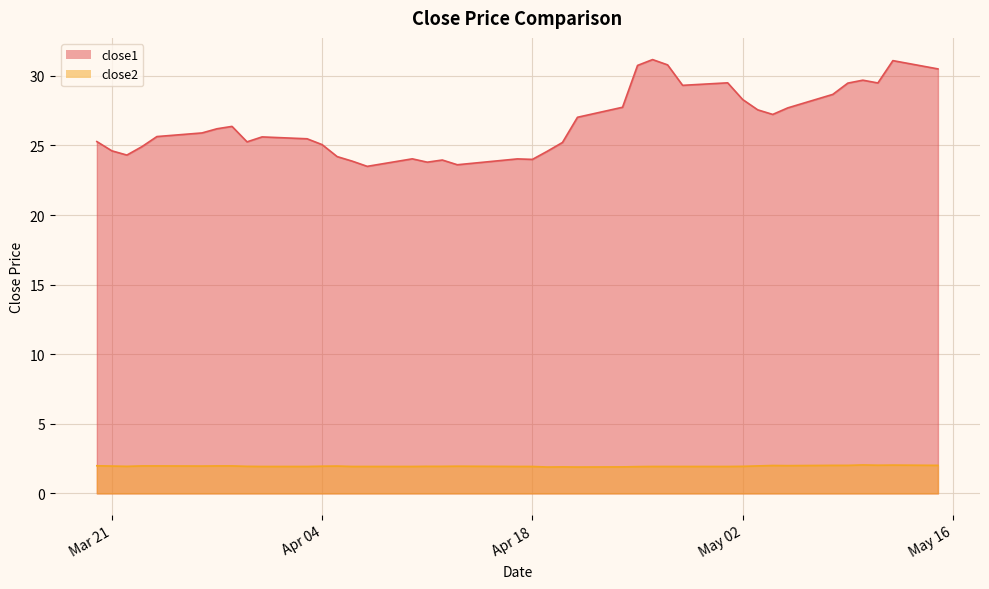

What are all the series names shown in the legend?

close1, close2